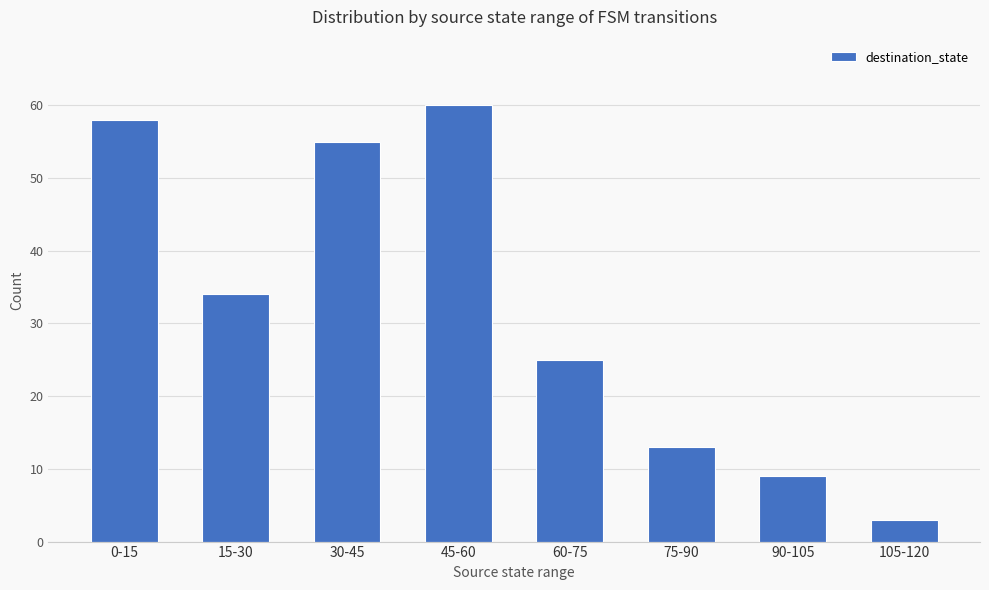

Reading right to left, extract all data points from this chart.

105-120=3	90-105=9	75-90=13	60-75=25	45-60=60	30-45=55	15-30=34	0-15=58